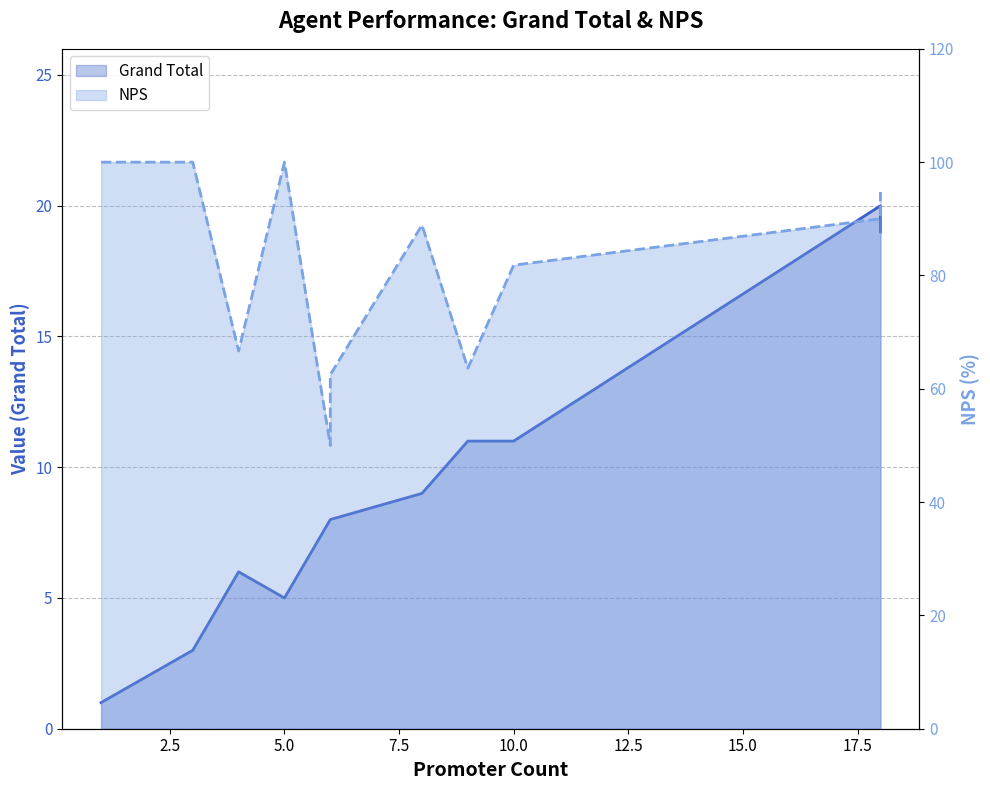

True or false: Grand Total and NPS cross at least once.

False